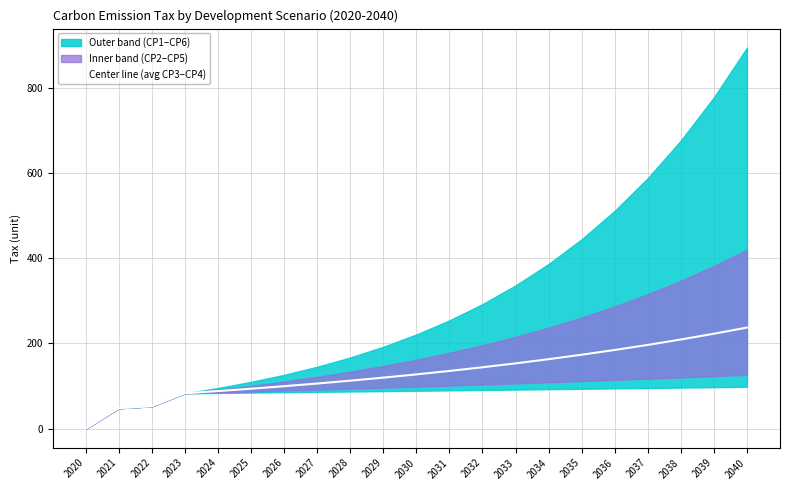

List the labels in order of value, largest first.

2040, 2039, 2038, 2037, 2036, 2035, 2034, 2033, 2032, 2031, 2030, 2029, 2028, 2027, 2026, 2025, 2024, 2023, 2022, 2021, 2020